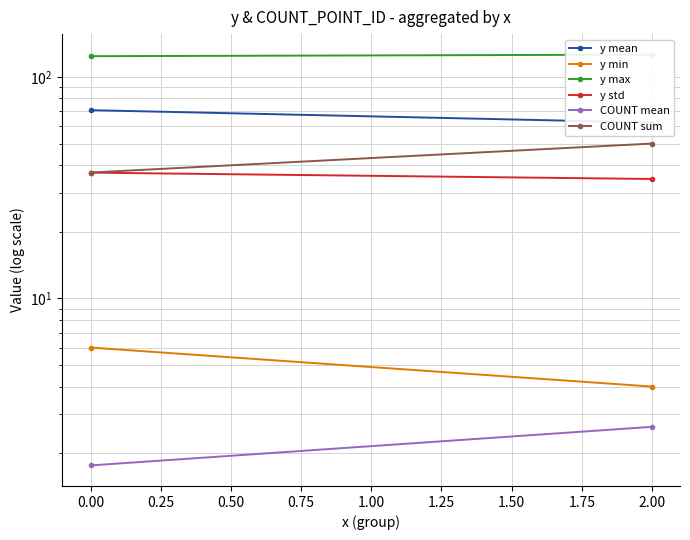

Which series has the largest total across all categories?

y max